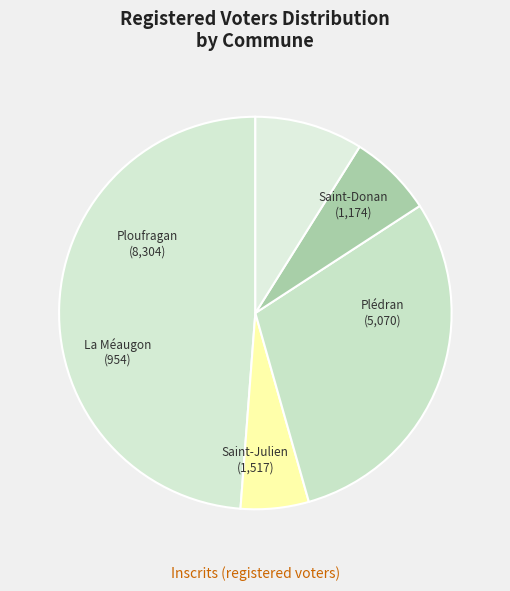

Count the number of slices in the pie.

5